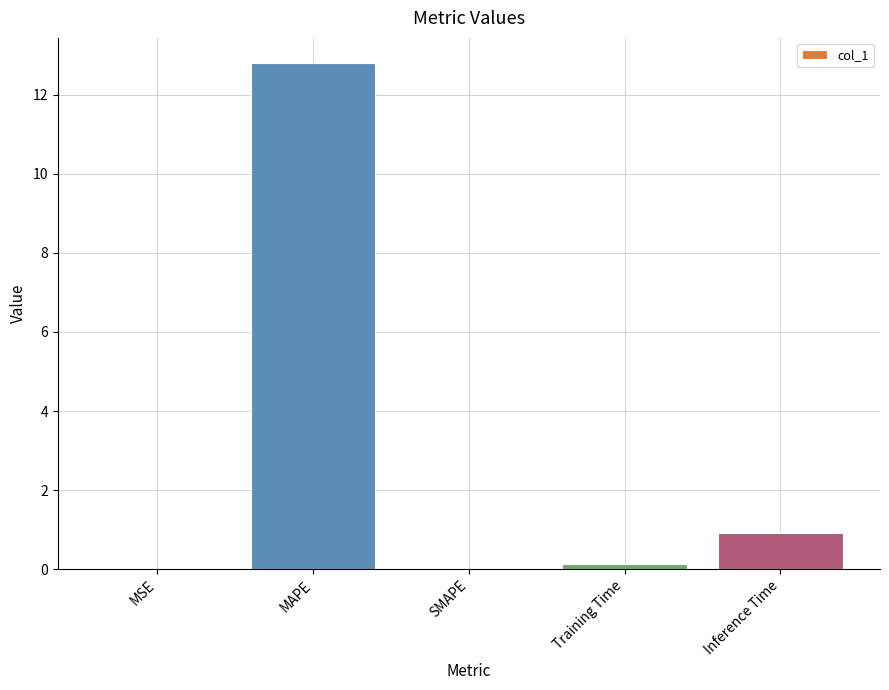

Where is the data nearest to the value 6?

Inference Time